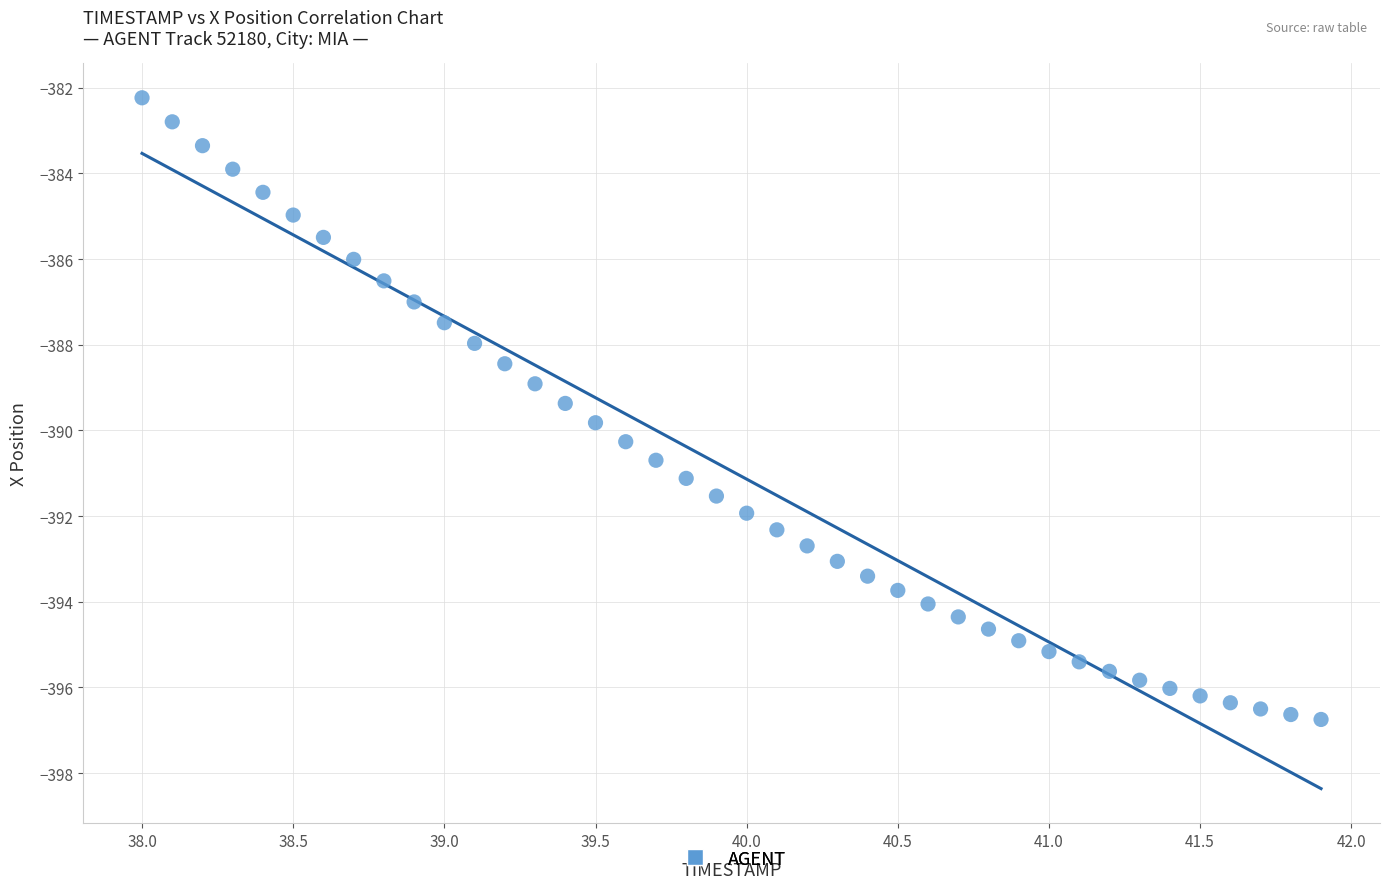

What is the range of Y values (max minus min)?

14.5